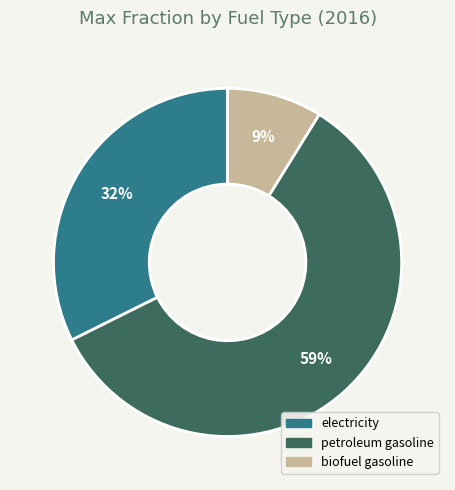

To the nearest percent, what is the difference between the largest and smallest slice percentages?

50%